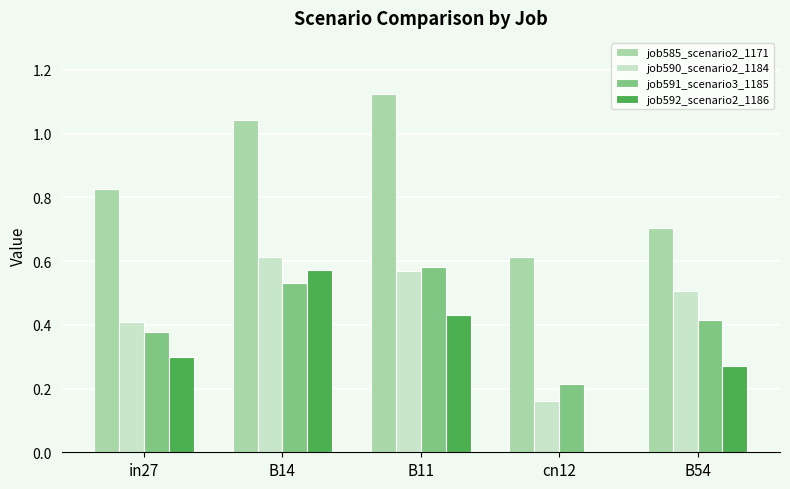

Is it true that job592_scenario2_1186 equals 0.6 at B11?

False